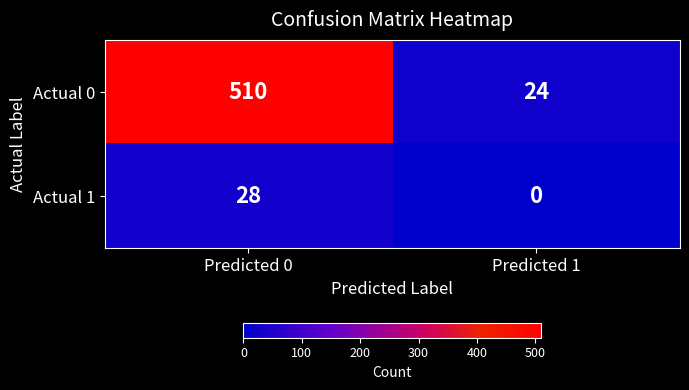

What is the difference between the highest and lowest values at Predicted 0?

482